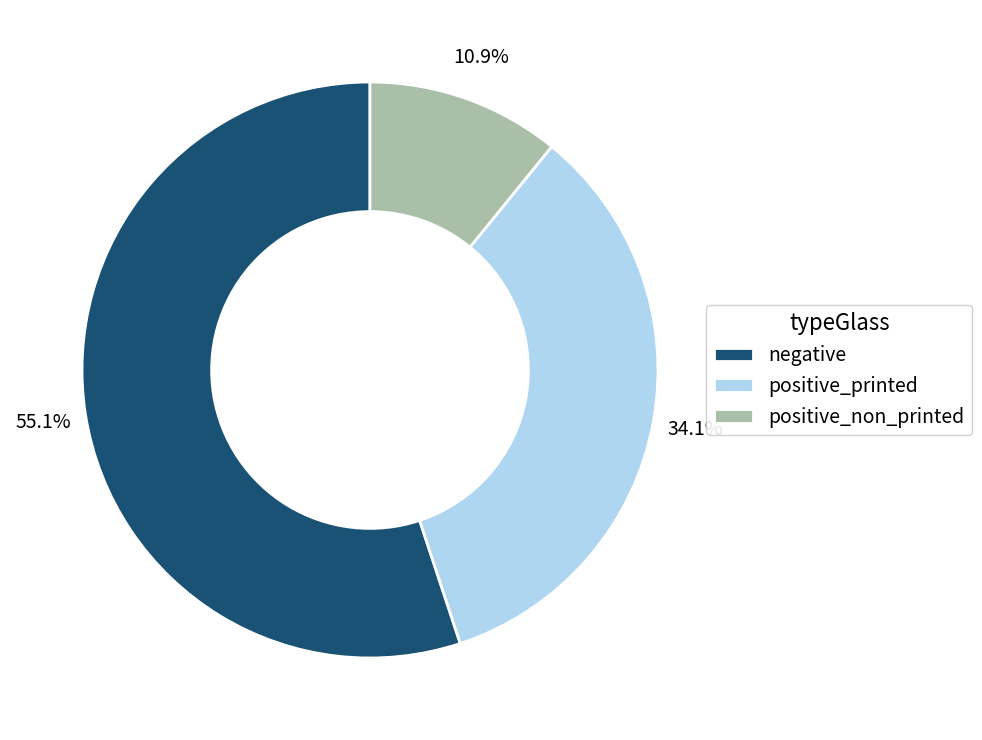

Which has a higher value, negative or positive_printed?

negative